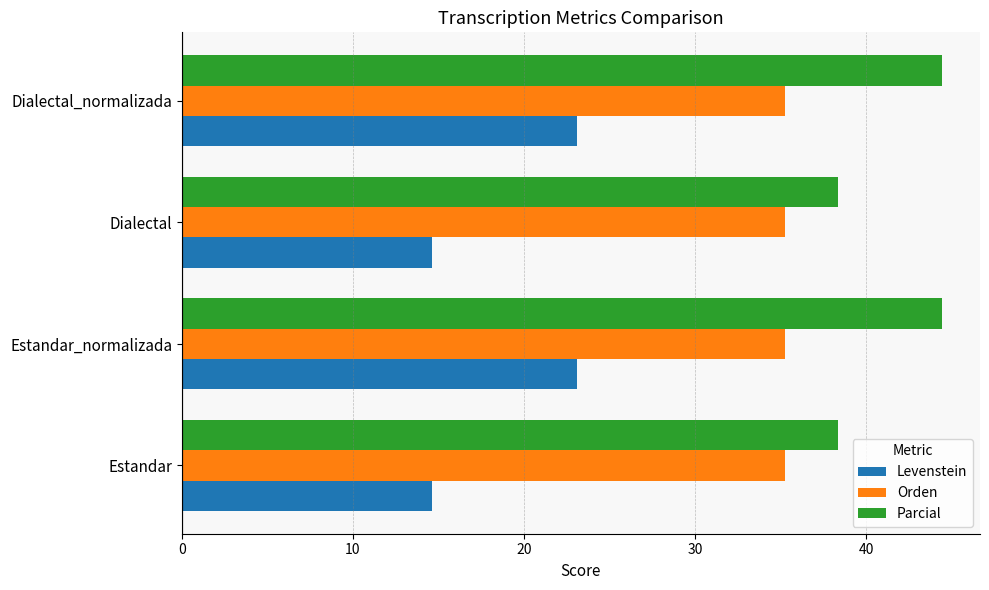

At Estandar_normalizada, list the series in order from smallest to largest.

Levenstein, Orden, Parcial